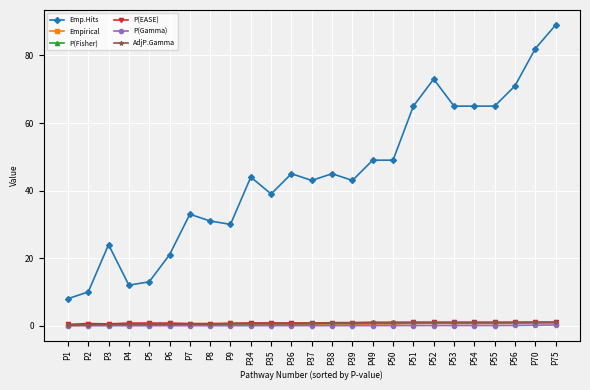

Does the chart display data point markers on the line(s)?

Yes